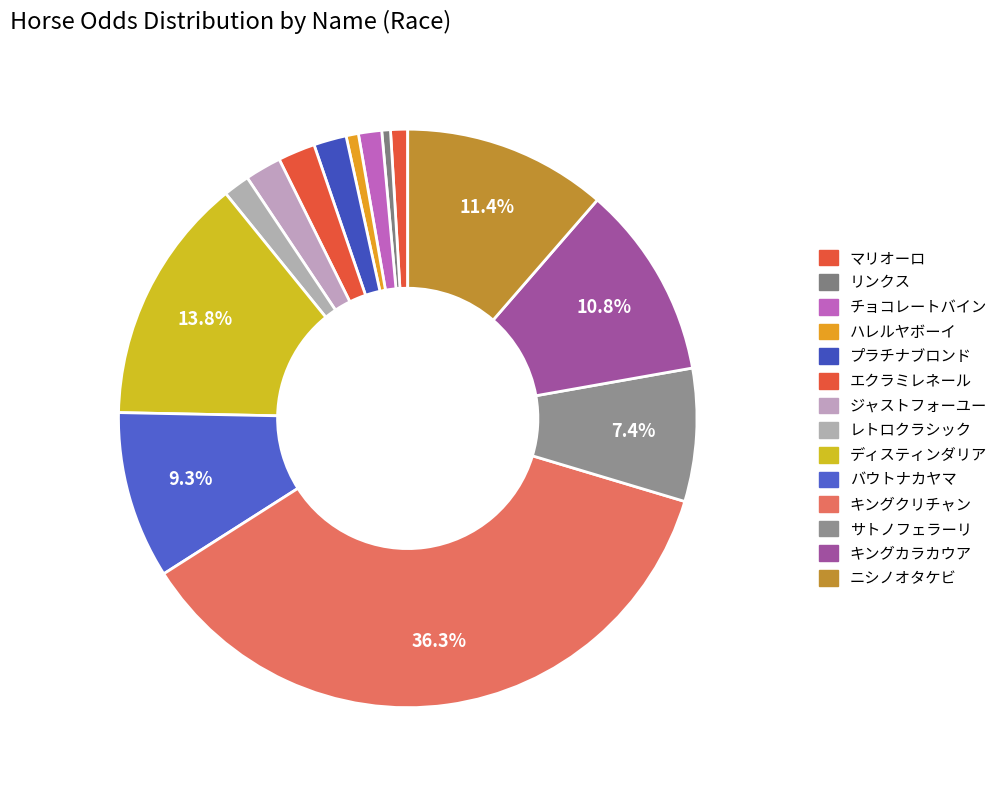

Which category has the biggest portion of the pie?

キングクリチャン